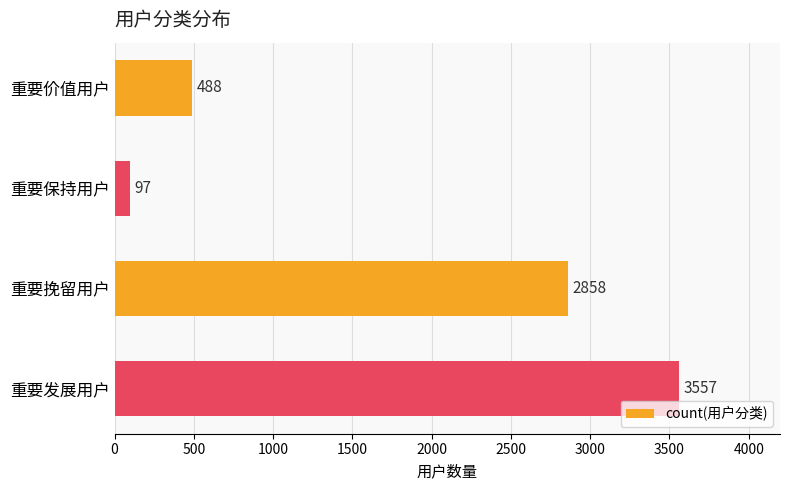

What is the difference between the maximum and minimum values?

3460